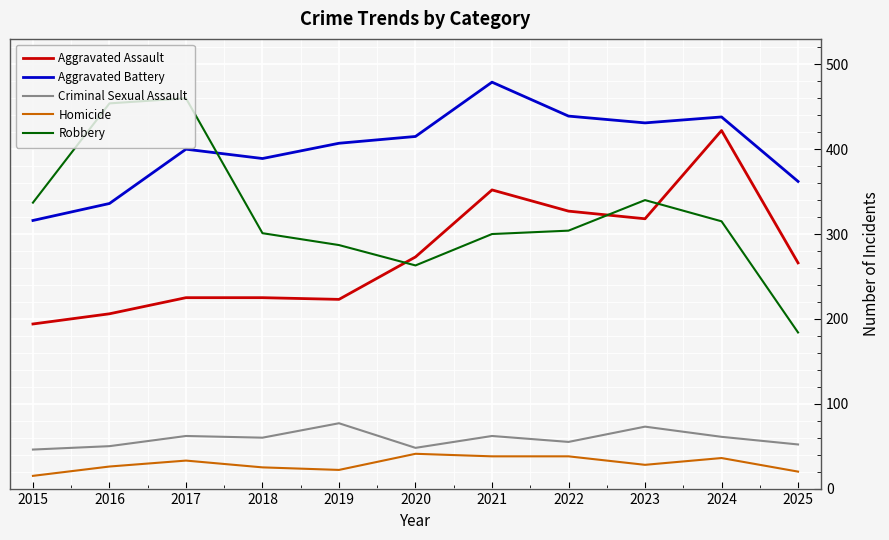

The value of Criminal Sexual Assault at 2021 is 62. True or false?

True